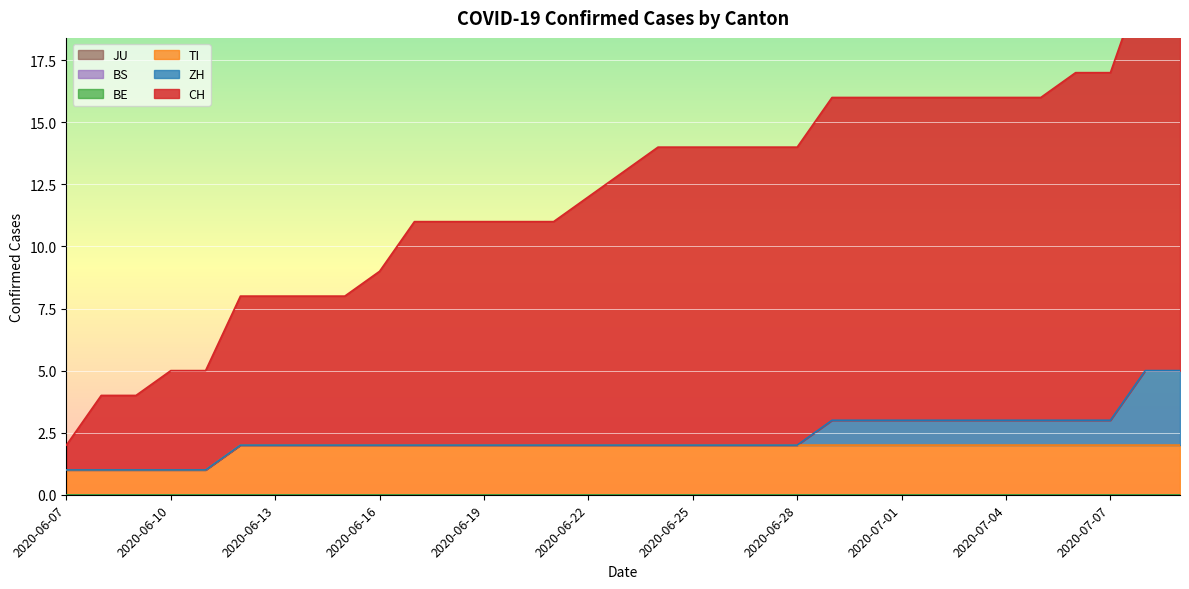

Reading left to right, list all the values displayed in this chart.

CH: 2020-06-07=1	2020-06-08=3	2020-06-09=3	2020-06-10=4	2020-06-11=4	2020-06-12=6	2020-06-13=6	2020-06-14=6	2020-06-15=6	2020-06-16=7	2020-06-17=9	2020-06-18=9	2020-06-19=9	2020-06-20=9	2020-06-21=9	2020-06-22=10	2020-06-23=11	2020-06-24=12	2020-06-25=12	2020-06-26=12	2020-06-27=12	2020-06-28=12	2020-06-29=13	2020-06-30=13	2020-07-01=13	2020-07-02=13	2020-07-03=13	2020-07-04=13	2020-07-05=13	2020-07-06=14	2020-07-07=14	2020-07-08=16	2020-07-09=16
ZH: 2020-06-07=0	2020-06-08=0	2020-06-09=0	2020-06-10=0	2020-06-11=0	2020-06-12=0	2020-06-13=0	2020-06-14=0	2020-06-15=0	2020-06-16=0	2020-06-17=0	2020-06-18=0	2020-06-19=0	2020-06-20=0	2020-06-21=0	2020-06-22=0	2020-06-23=0	2020-06-24=0	2020-06-25=0	2020-06-26=0	2020-06-27=0	2020-06-28=0	2020-06-29=1	2020-06-30=1	2020-07-01=1	2020-07-02=1	2020-07-03=1	2020-07-04=1	2020-07-05=1	2020-07-06=1	2020-07-07=1	2020-07-08=3	2020-07-09=3
BE: 2020-06-07=0	2020-06-08=0	2020-06-09=0	2020-06-10=0	2020-06-11=0	2020-06-12=0	2020-06-13=0	2020-06-14=0	2020-06-15=0	2020-06-16=0	2020-06-17=0	2020-06-18=0	2020-06-19=0	2020-06-20=0	2020-06-21=0	2020-06-22=0	2020-06-23=0	2020-06-24=0	2020-06-25=0	2020-06-26=0	2020-06-27=0	2020-06-28=0	2020-06-29=0	2020-06-30=0	2020-07-01=0	2020-07-02=0	2020-07-03=0	2020-07-04=0	2020-07-05=0	2020-07-06=0	2020-07-07=0	2020-07-08=0	2020-07-09=0
BS: 2020-06-07=0	2020-06-08=0	2020-06-09=0	2020-06-10=0	2020-06-11=0	2020-06-12=0	2020-06-13=0	2020-06-14=0	2020-06-15=0	2020-06-16=0	2020-06-17=0	2020-06-18=0	2020-06-19=0	2020-06-20=0	2020-06-21=0	2020-06-22=0	2020-06-23=0	2020-06-24=0	2020-06-25=0	2020-06-26=0	2020-06-27=0	2020-06-28=0	2020-06-29=0	2020-06-30=0	2020-07-01=0	2020-07-02=0	2020-07-03=0	2020-07-04=0	2020-07-05=0	2020-07-06=0	2020-07-07=0	2020-07-08=0	2020-07-09=0
JU: 2020-06-07=0	2020-06-08=0	2020-06-09=0	2020-06-10=0	2020-06-11=0	2020-06-12=0	2020-06-13=0	2020-06-14=0	2020-06-15=0	2020-06-16=0	2020-06-17=0	2020-06-18=0	2020-06-19=0	2020-06-20=0	2020-06-21=0	2020-06-22=0	2020-06-23=0	2020-06-24=0	2020-06-25=0	2020-06-26=0	2020-06-27=0	2020-06-28=0	2020-06-29=0	2020-06-30=0	2020-07-01=0	2020-07-02=0	2020-07-03=0	2020-07-04=0	2020-07-05=0	2020-07-06=0	2020-07-07=0	2020-07-08=0	2020-07-09=0
TI: 2020-06-07=1	2020-06-08=1	2020-06-09=1	2020-06-10=1	2020-06-11=1	2020-06-12=2	2020-06-13=2	2020-06-14=2	2020-06-15=2	2020-06-16=2	2020-06-17=2	2020-06-18=2	2020-06-19=2	2020-06-20=2	2020-06-21=2	2020-06-22=2	2020-06-23=2	2020-06-24=2	2020-06-25=2	2020-06-26=2	2020-06-27=2	2020-06-28=2	2020-06-29=2	2020-06-30=2	2020-07-01=2	2020-07-02=2	2020-07-03=2	2020-07-04=2	2020-07-05=2	2020-07-06=2	2020-07-07=2	2020-07-08=2	2020-07-09=2